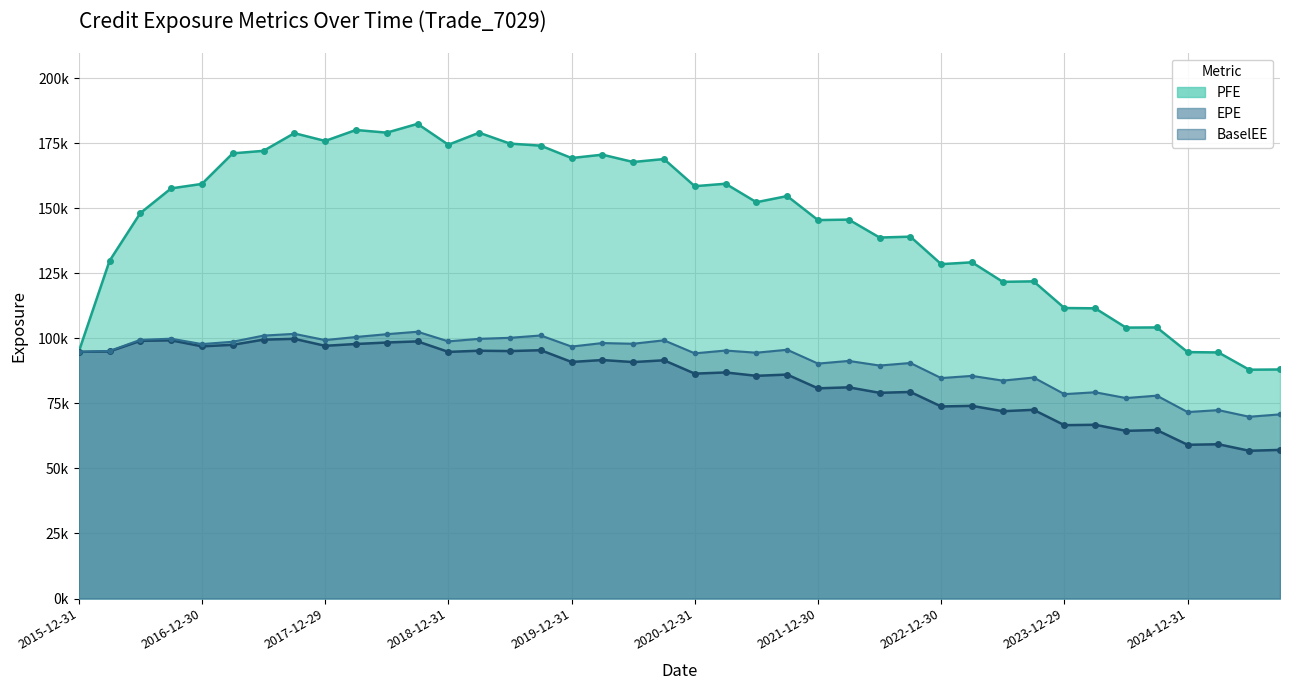

Is it true that BaselEE equals 101038.0 at 2017-06-30?

True